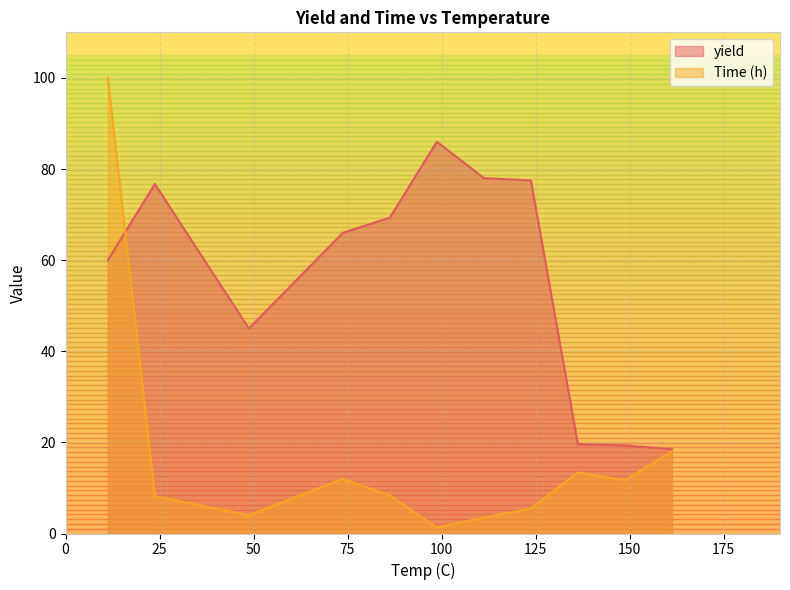

Rank the series by their average value, from lowest to highest.

Time (h), yield